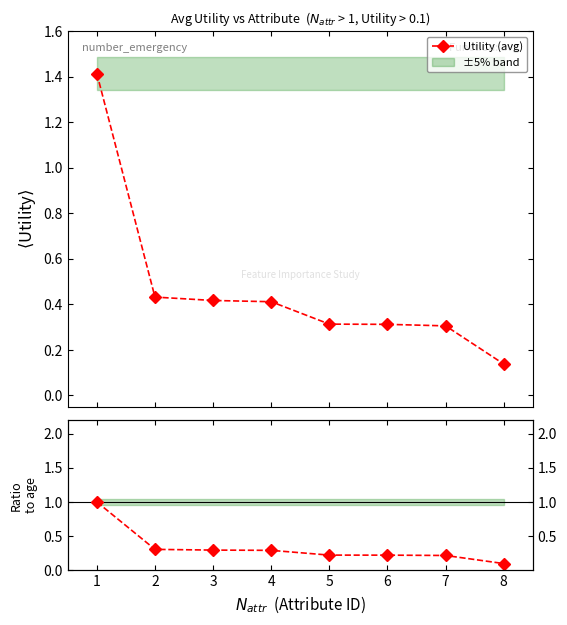

True or false: Utility (avg) has more than 1 interior local peaks.

False